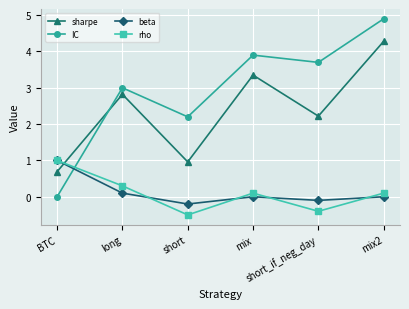

How many times do rho and sharpe cross each other?

1